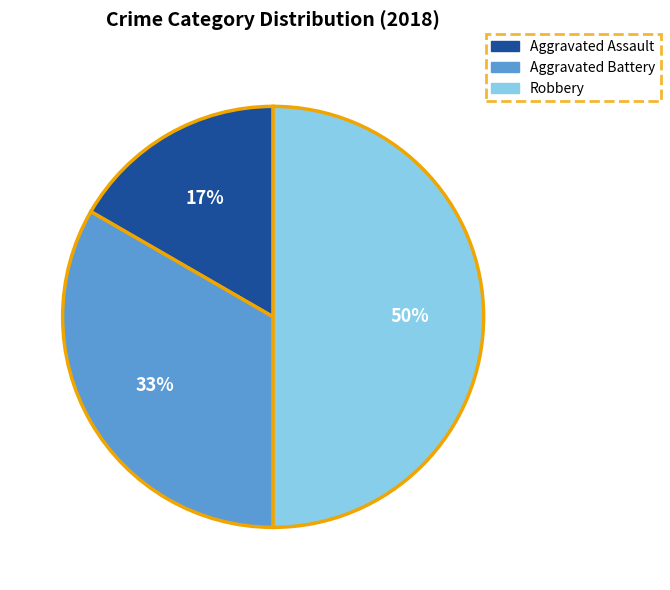

To the nearest percent, what is the average slice percentage?

33%